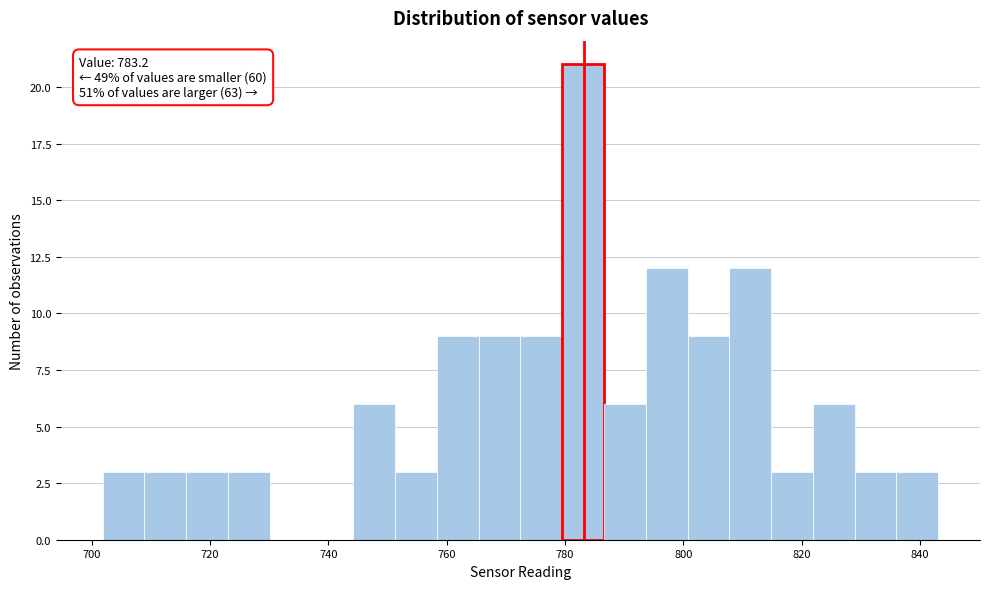

Around what value on the x-axis is the tallest bar? Give the approximate position of its centre, as read against the axis.

784